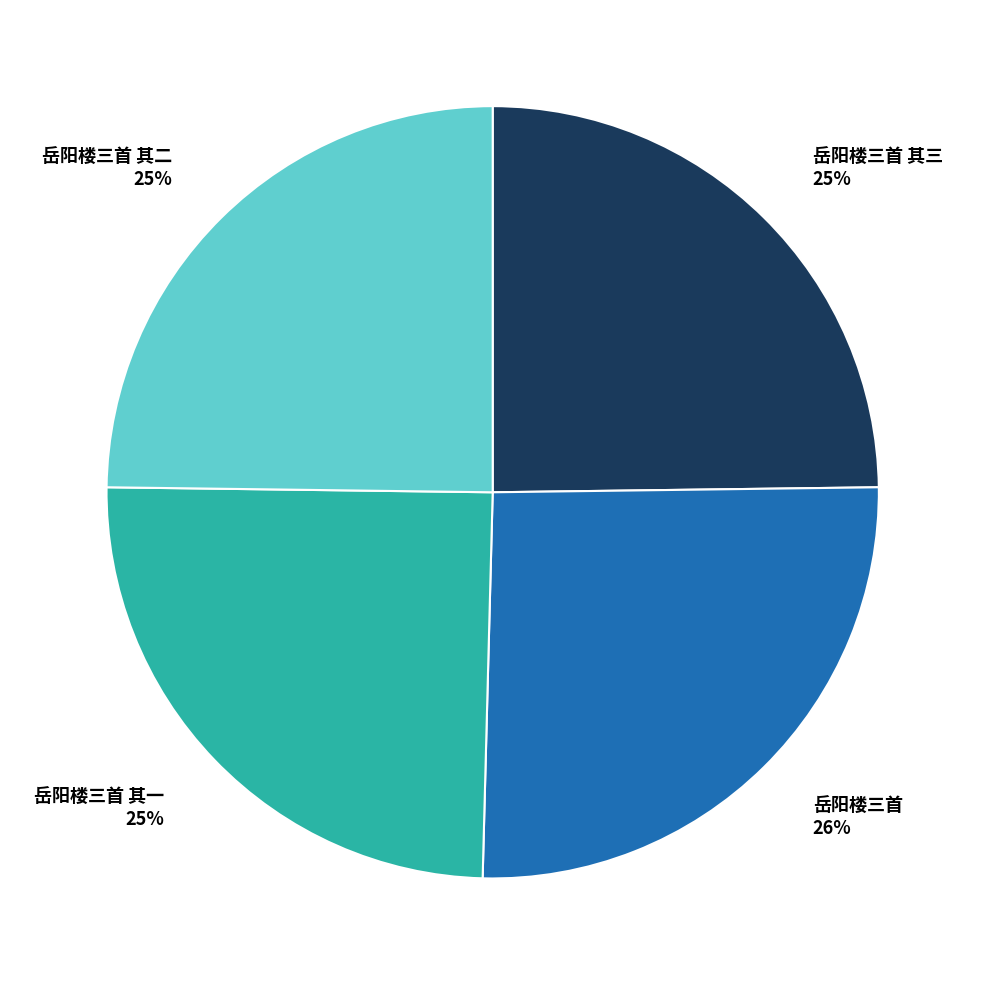

Is it true that 岳阳楼三首 其一 is 36% of the pie?

False